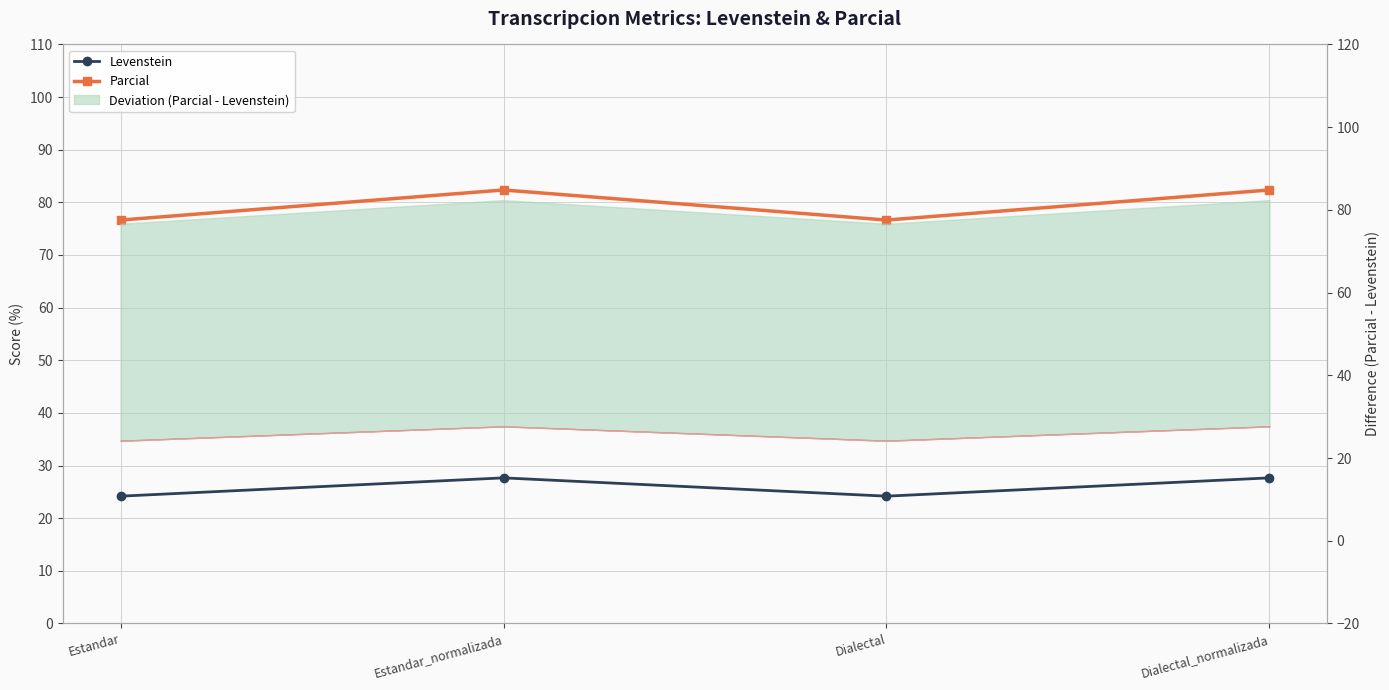

What is the difference between the maximum and minimum values in the Parcial series?

5.7